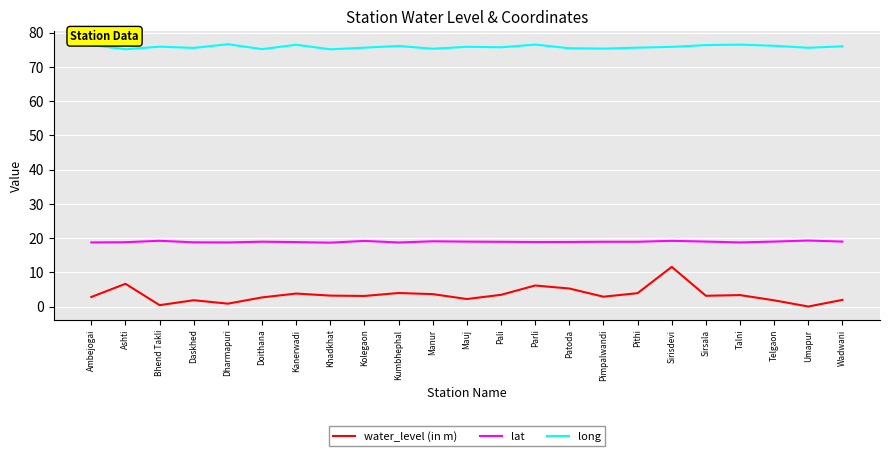

Which category has the highest value in the water_level (in m) series?

Sirisdevi